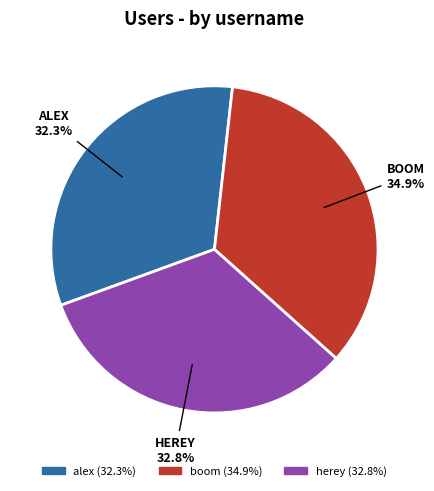

How many slices are in this pie chart?

3